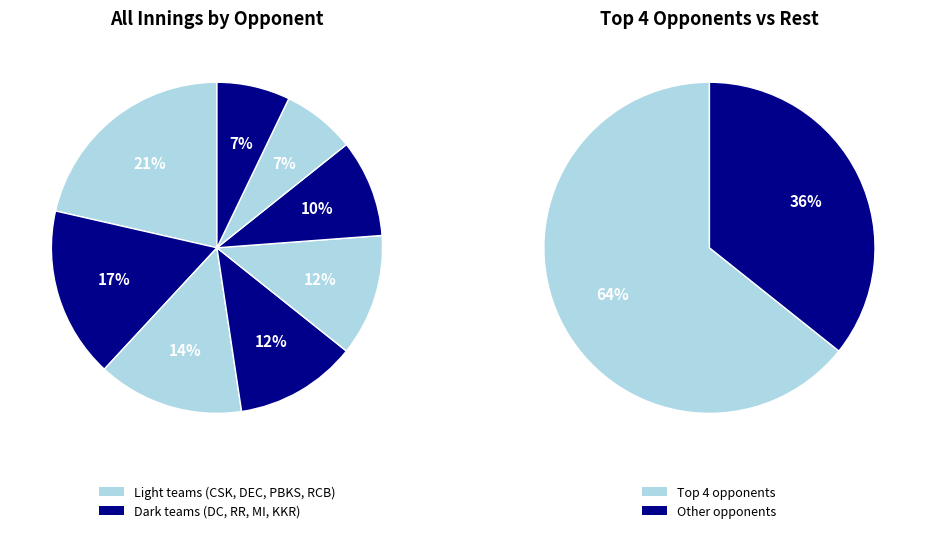

To the nearest percent, what portion does DC represent?

17%